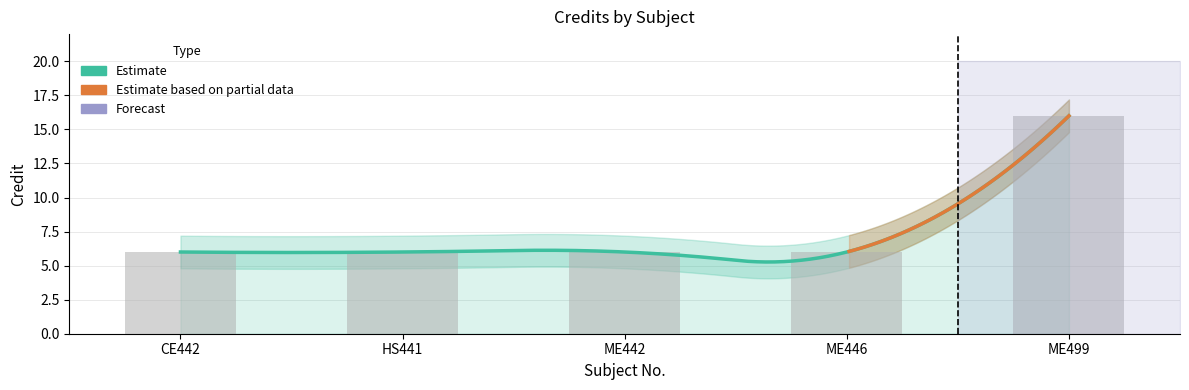

At which category does the chart reach its minimum across all series?

CE442